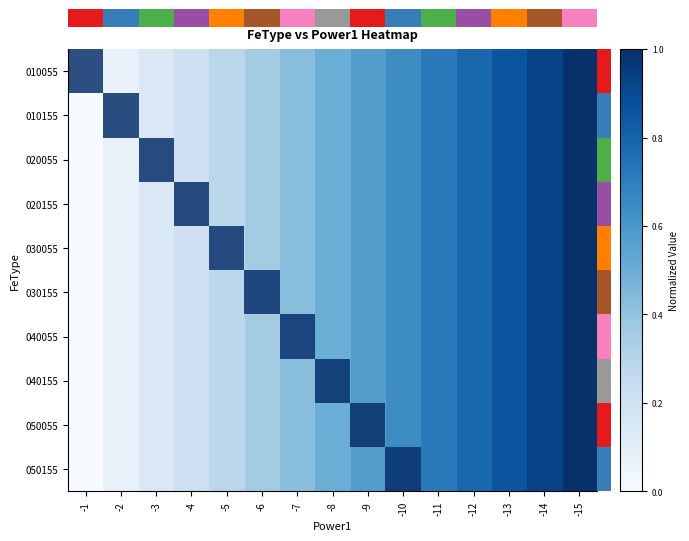

Reading left to right, extract all data points from this chart.

010055: -1=0.0	-2=0.1	-3=0.1	-4=0.2	-5=0.3	-6=0.4	-7=0.4	-8=0.5	-9=0.6	-10=0.6	-11=0.7	-12=0.8	-13=0.9	-14=0.9	-15=1.0
010155: -1=0.0	-2=0.1	-3=0.1	-4=0.2	-5=0.3	-6=0.4	-7=0.4	-8=0.5	-9=0.6	-10=0.6	-11=0.7	-12=0.8	-13=0.9	-14=0.9	-15=1.0
020055: -1=0.0	-2=0.1	-3=0.1	-4=0.2	-5=0.3	-6=0.4	-7=0.4	-8=0.5	-9=0.6	-10=0.6	-11=0.7	-12=0.8	-13=0.9	-14=0.9	-15=1.0
020155: -1=0.0	-2=0.1	-3=0.1	-4=0.2	-5=0.3	-6=0.4	-7=0.4	-8=0.5	-9=0.6	-10=0.6	-11=0.7	-12=0.8	-13=0.9	-14=0.9	-15=1.0
030055: -1=0.0	-2=0.1	-3=0.1	-4=0.2	-5=0.3	-6=0.4	-7=0.4	-8=0.5	-9=0.6	-10=0.6	-11=0.7	-12=0.8	-13=0.9	-14=0.9	-15=1.0
030155: -1=0.0	-2=0.1	-3=0.1	-4=0.2	-5=0.3	-6=0.4	-7=0.4	-8=0.5	-9=0.6	-10=0.6	-11=0.7	-12=0.8	-13=0.9	-14=0.9	-15=1.0
040055: -1=0.0	-2=0.1	-3=0.1	-4=0.2	-5=0.3	-6=0.4	-7=0.4	-8=0.5	-9=0.6	-10=0.6	-11=0.7	-12=0.8	-13=0.9	-14=0.9	-15=1.0
040155: -1=0.0	-2=0.1	-3=0.1	-4=0.2	-5=0.3	-6=0.4	-7=0.4	-8=0.5	-9=0.6	-10=0.6	-11=0.7	-12=0.8	-13=0.9	-14=0.9	-15=1.0
050055: -1=0.0	-2=0.1	-3=0.1	-4=0.2	-5=0.3	-6=0.4	-7=0.4	-8=0.5	-9=0.6	-10=0.6	-11=0.7	-12=0.8	-13=0.9	-14=0.9	-15=1.0
050155: -1=0.0	-2=0.1	-3=0.1	-4=0.2	-5=0.3	-6=0.4	-7=0.4	-8=0.5	-9=0.6	-10=0.6	-11=0.7	-12=0.8	-13=0.9	-14=0.9	-15=1.0